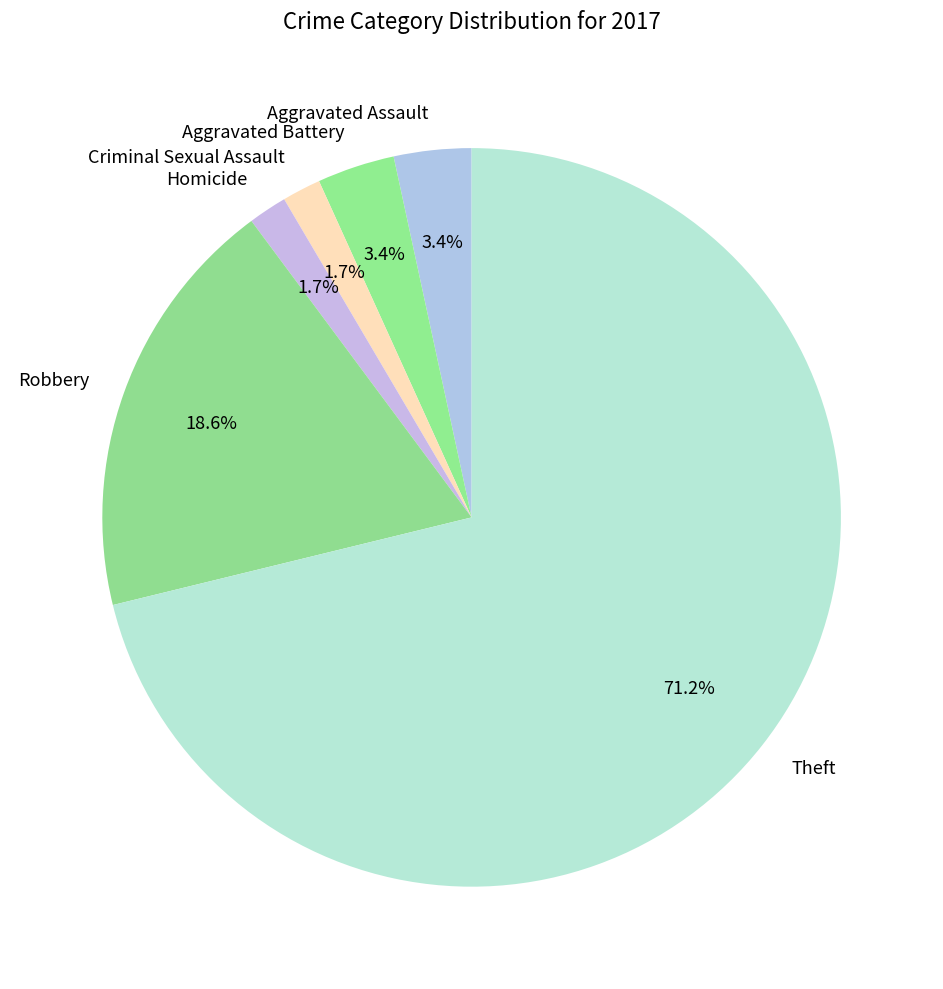

How many slices are in this pie chart?

6